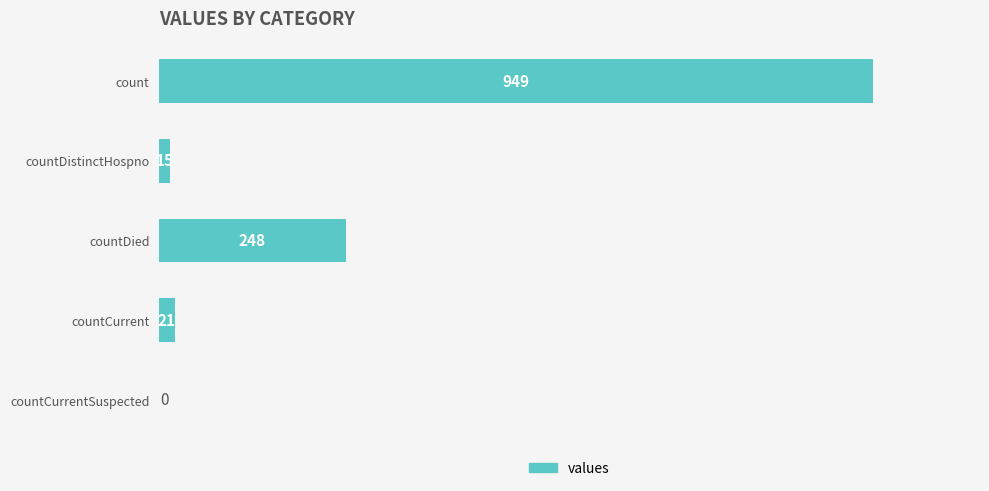

What is the sum of the values at countCurrentSuspected and count?

949